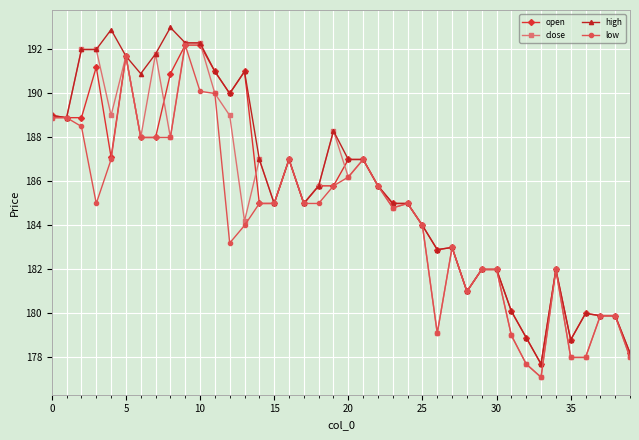

What is the minimum value shown in the chart?

177.1